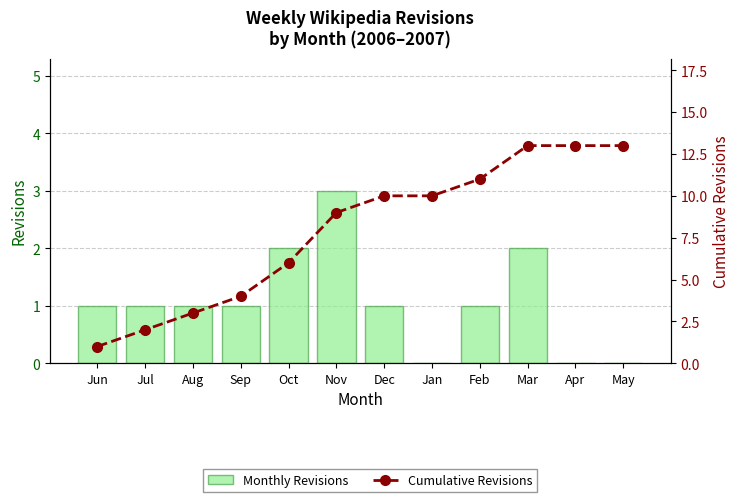

What is the average value of the Monthly Revisions series?

1